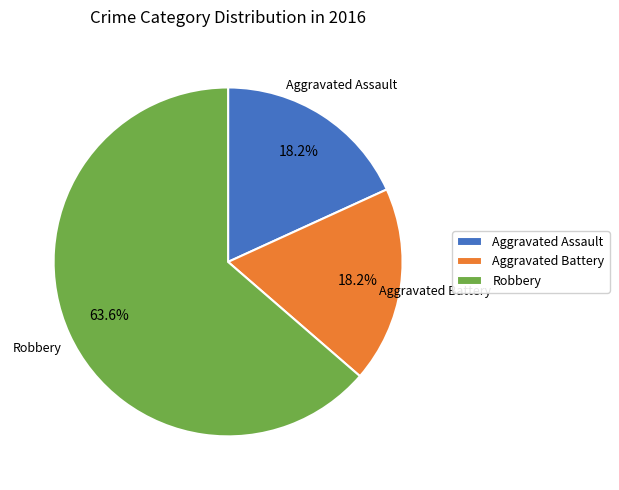

Does any single category account for the majority?

Yes